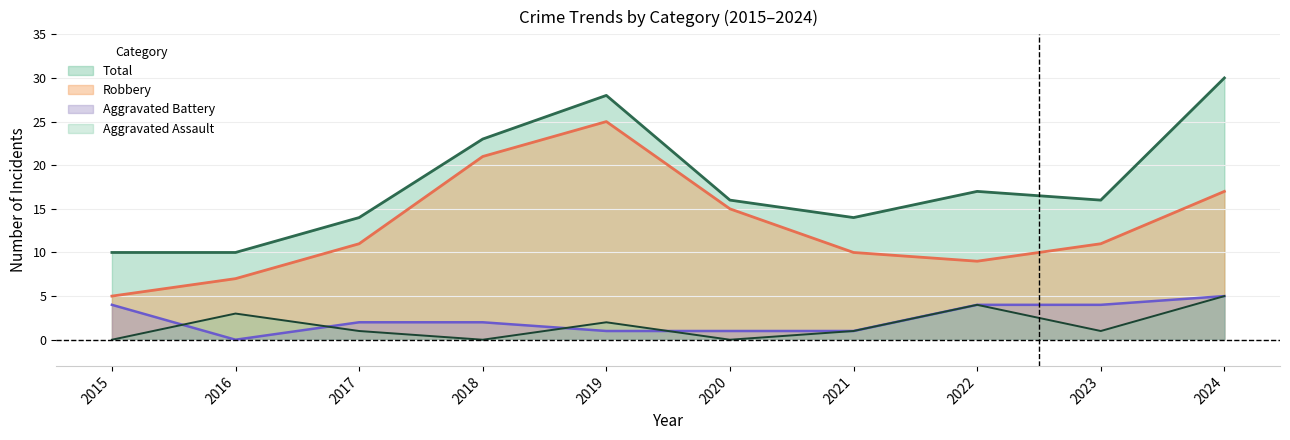

Rank the categories by Total value from lowest to highest.

2015, 2016, 2017, 2021, 2020, 2023, 2022, 2018, 2019, 2024